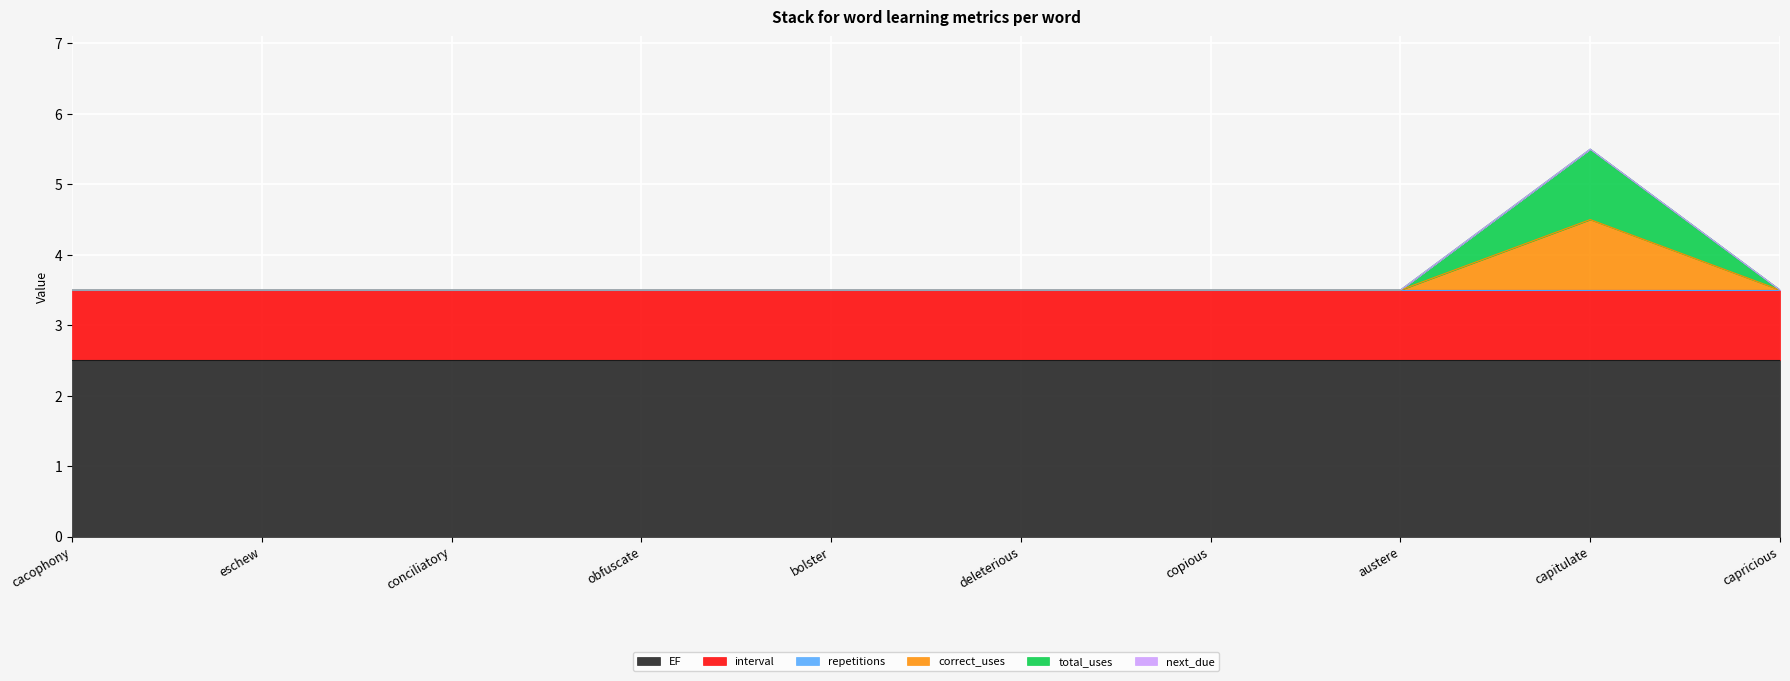

What value does the interval series have at capricious?

1.0